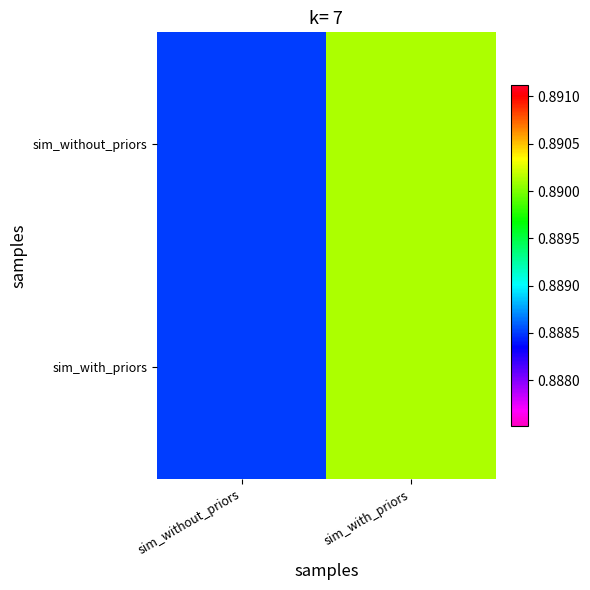

Between sim_without_priors and sim_with_priors, which is larger?

sim_with_priors